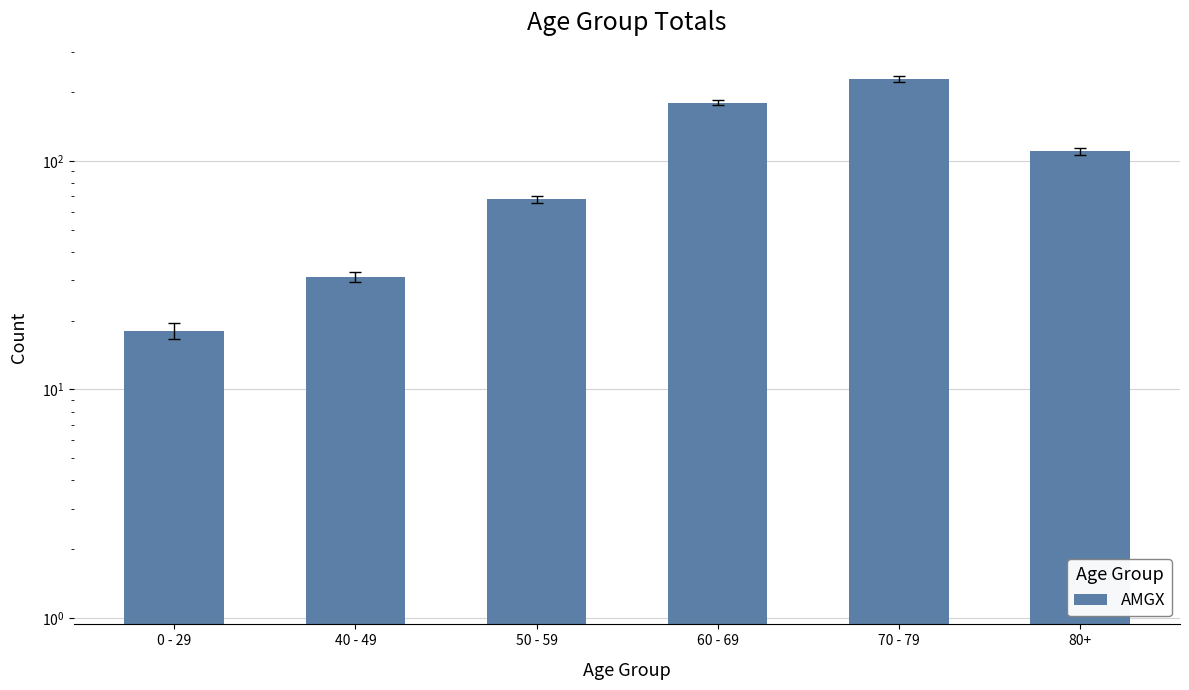

What is the difference between the maximum and second lowest values?

198